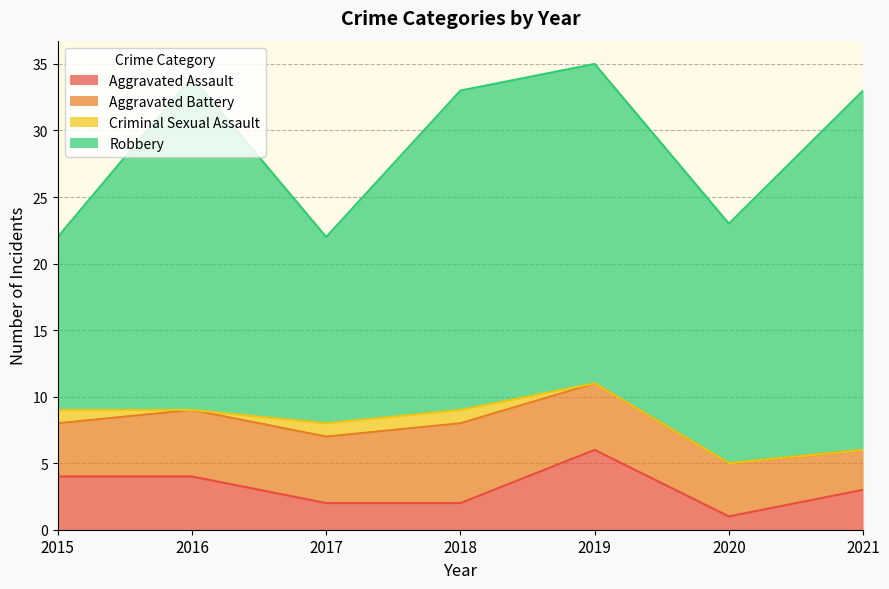

What is the highest value of the Criminal Sexual Assault series?

1